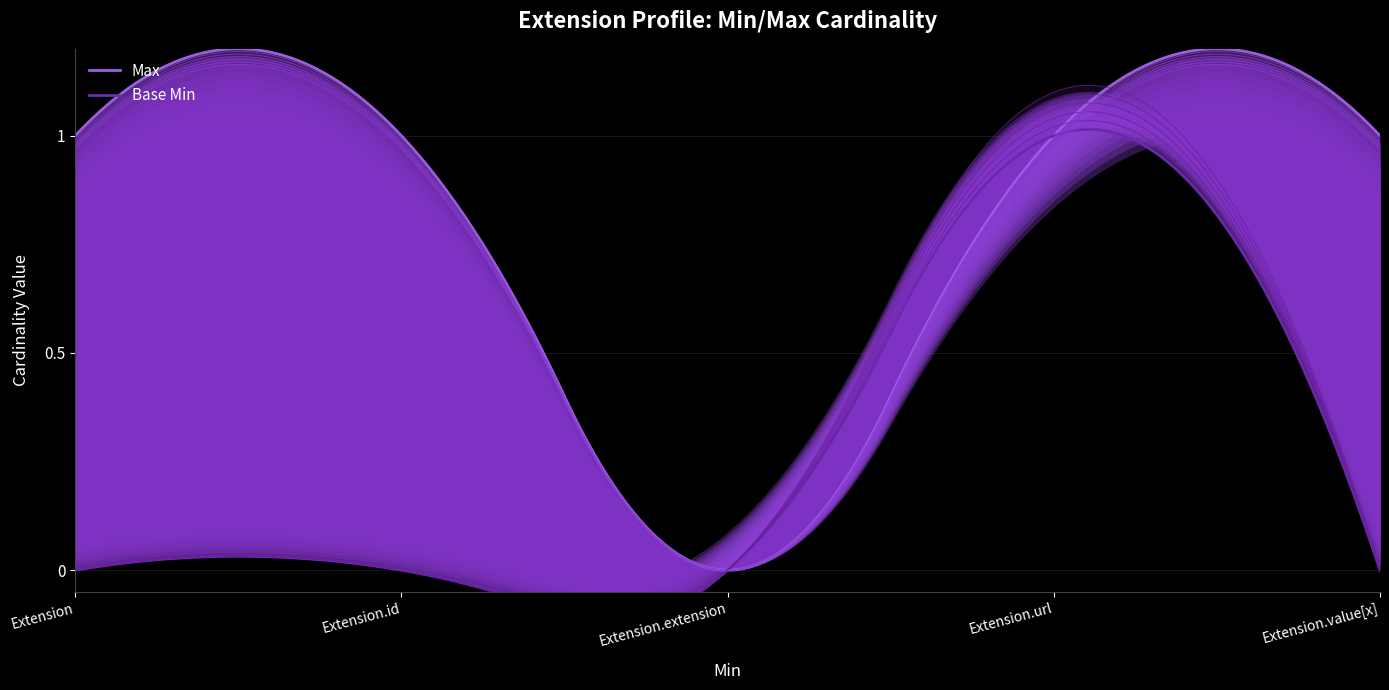

Rank the categories by Base Min value from lowest to highest.

Extension, Extension.id, Extension.extension, Extension.value[x], Extension.url